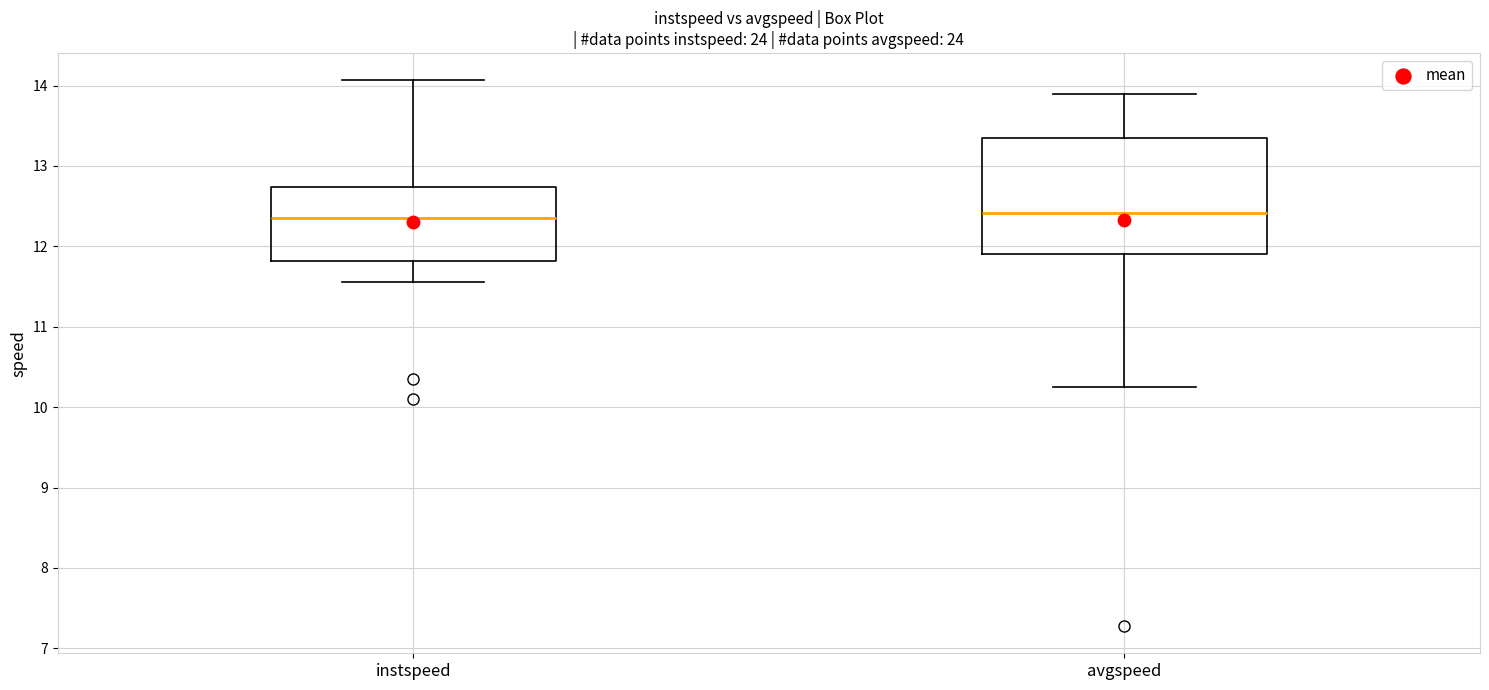

Where is the lower edge of the box for avgspeed on the y-axis? The values are not printed on the chart, so give them approximately, as read against the axis.

11.9